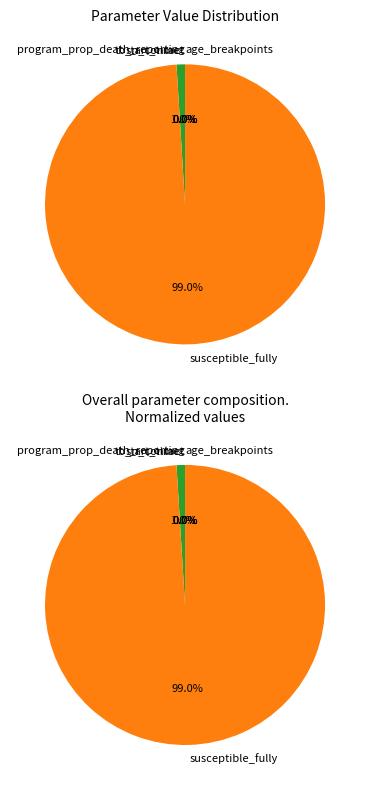

What is the smallest slice in the pie chart?

program_prop_death_reporting